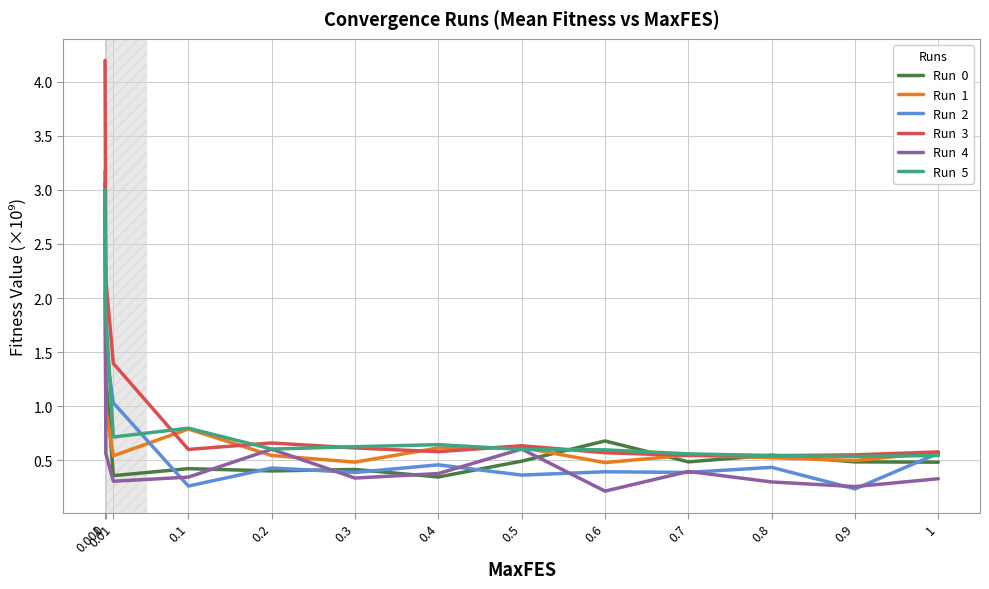

What position from the right is 0.01?

11